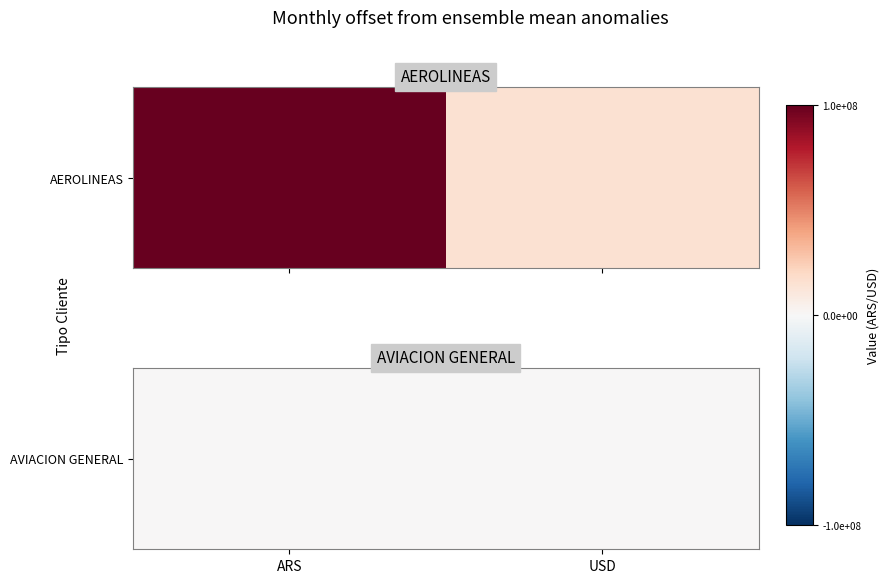

List the labels in order of value, largest first.

ARS, USD